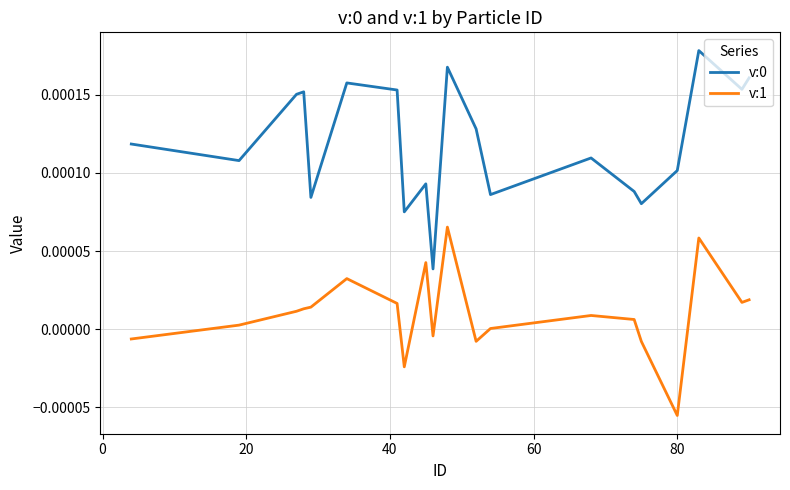

True or false: v:1 and v:0 intersect in this chart.

False